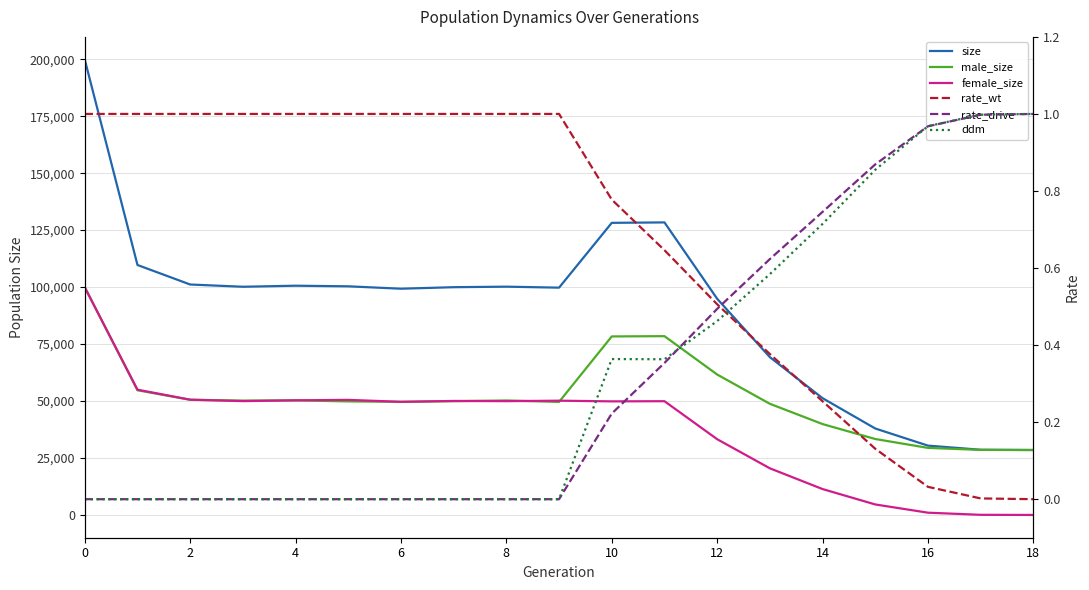

How many positive values does the rate_wt series have?

18